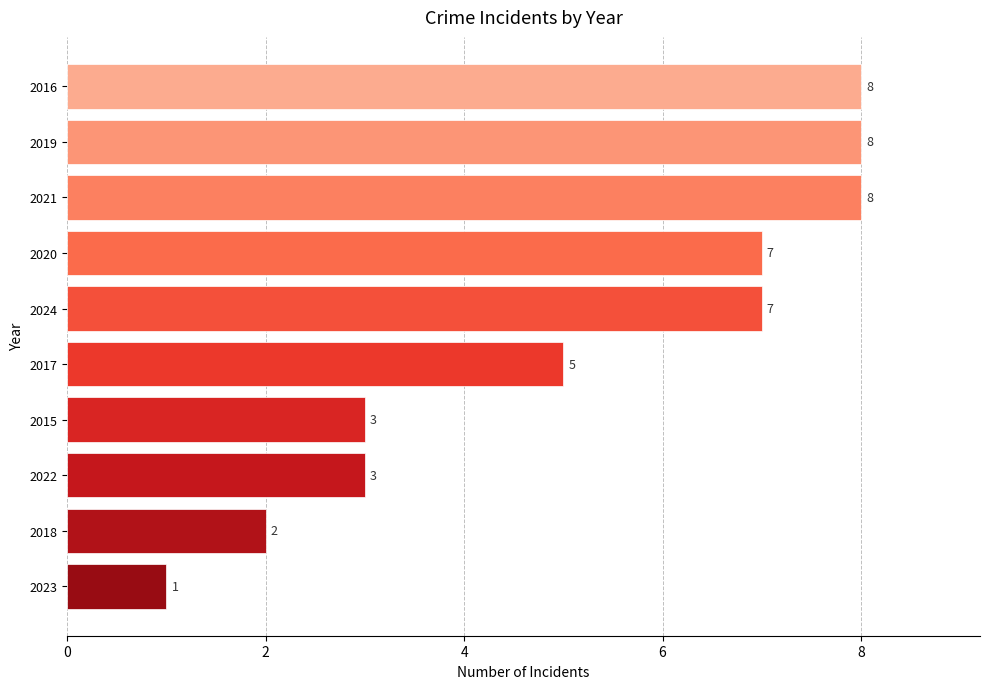

Does the chart contain any negative values?

No